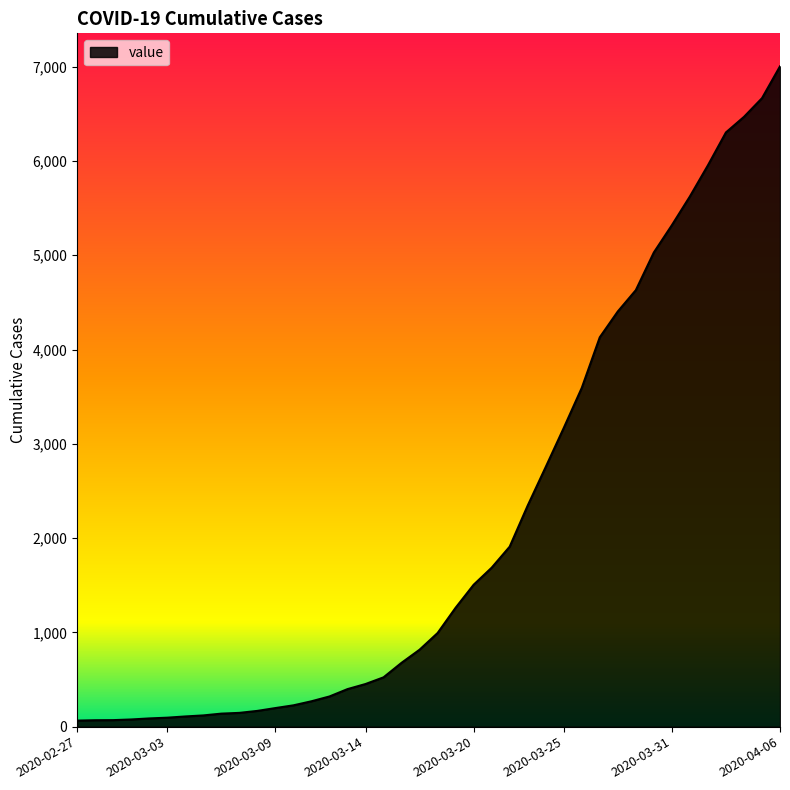

What is the difference between the maximum and minimum values?

6940